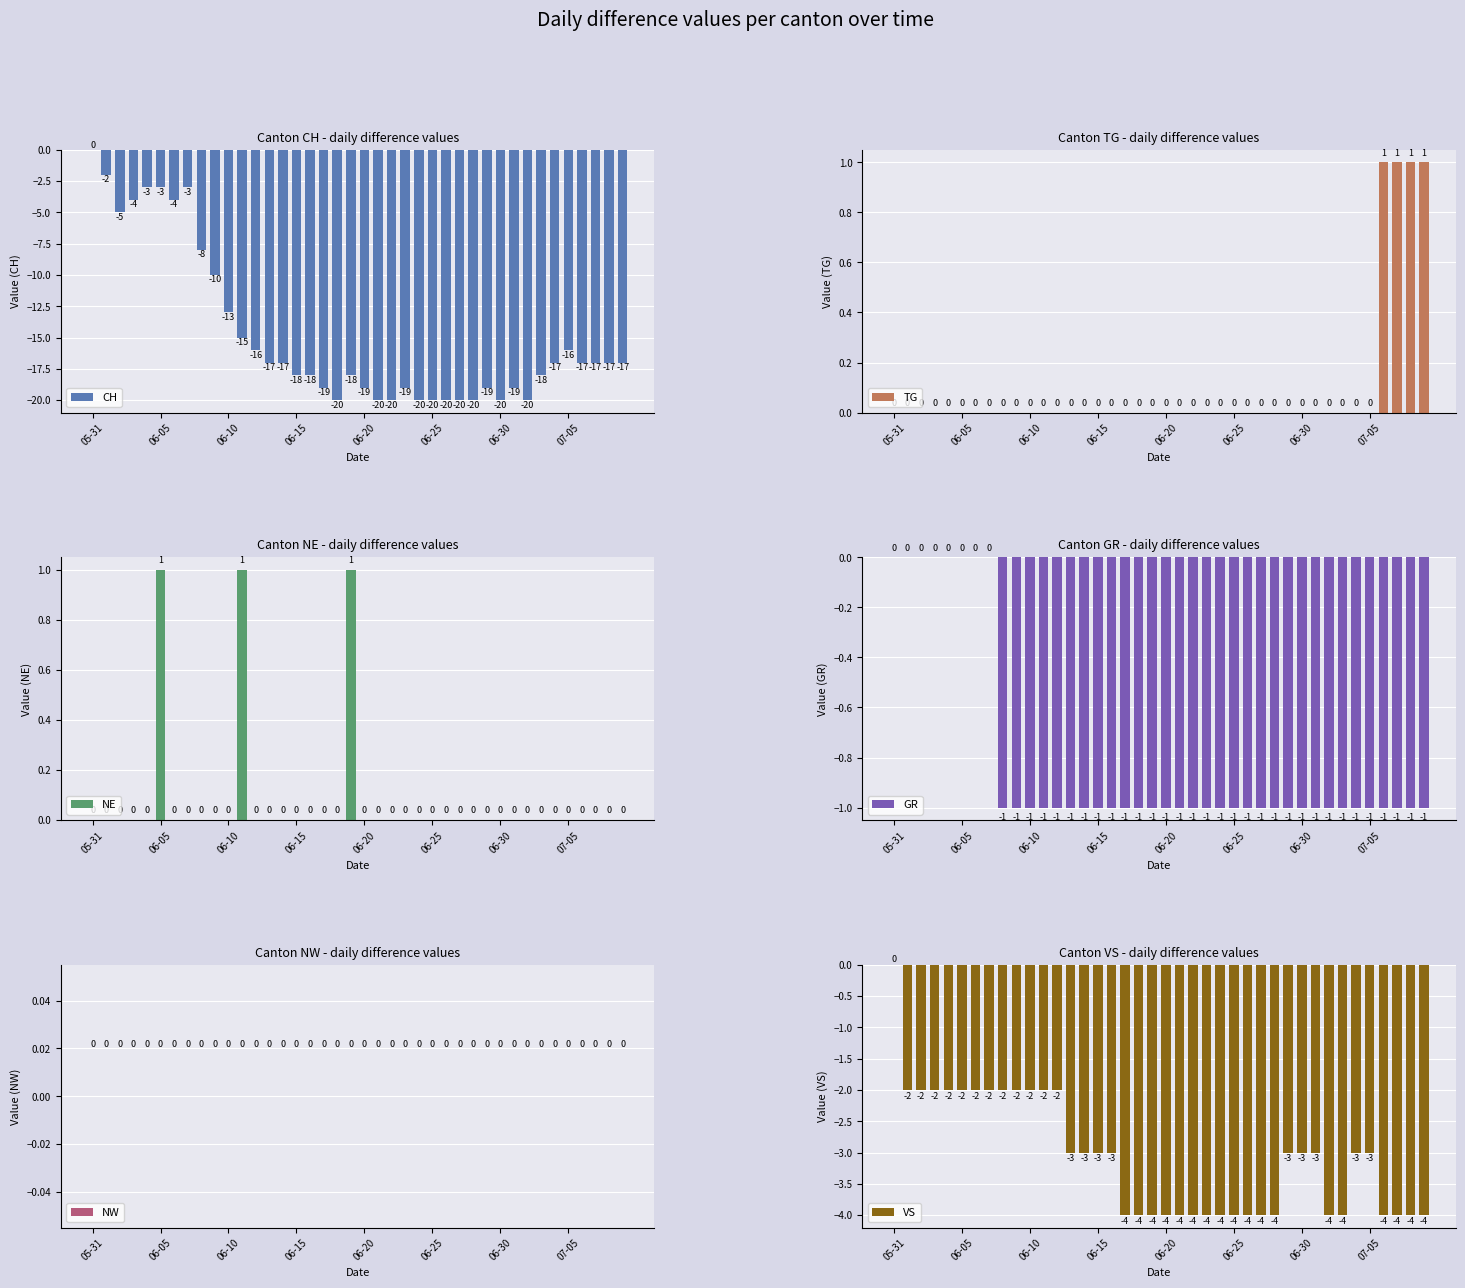

At which category is the sum across all series the highest?

05-31